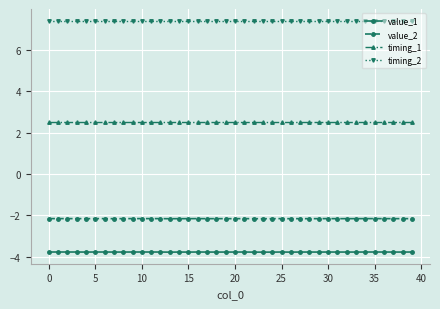

At how many categories does at least one series exceed 2?

40